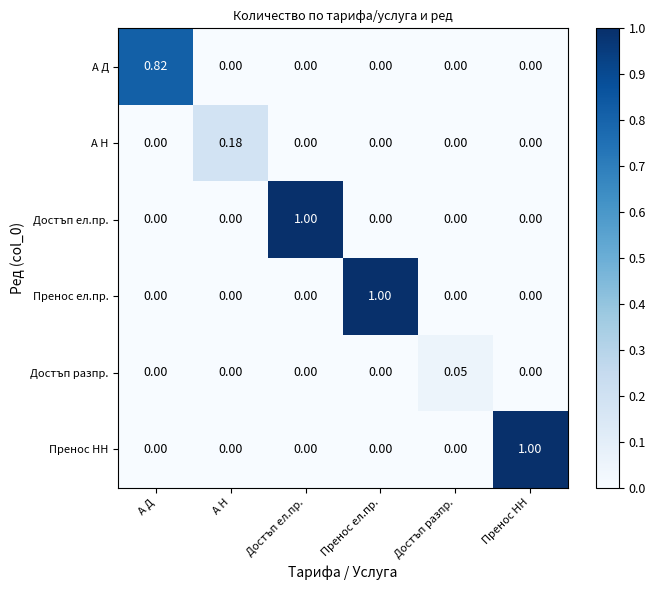

Which series changed the most between Достъп разпр. and Пренос НН?

Пренос НН